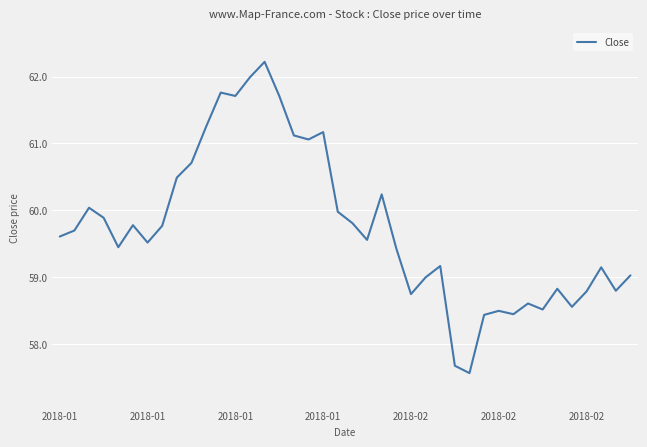

What is the minimum value shown in the chart?

57.6